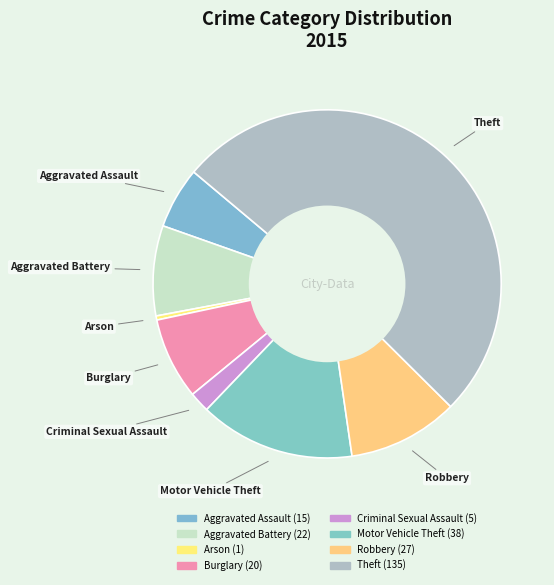

How many slices are in this pie chart?

8